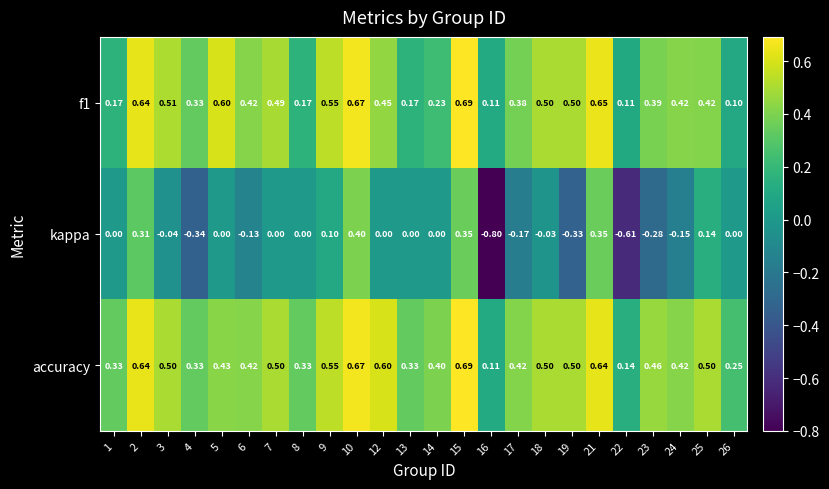

Is the value of accuracy at 24 greater than the value of f1 at 16?

Yes